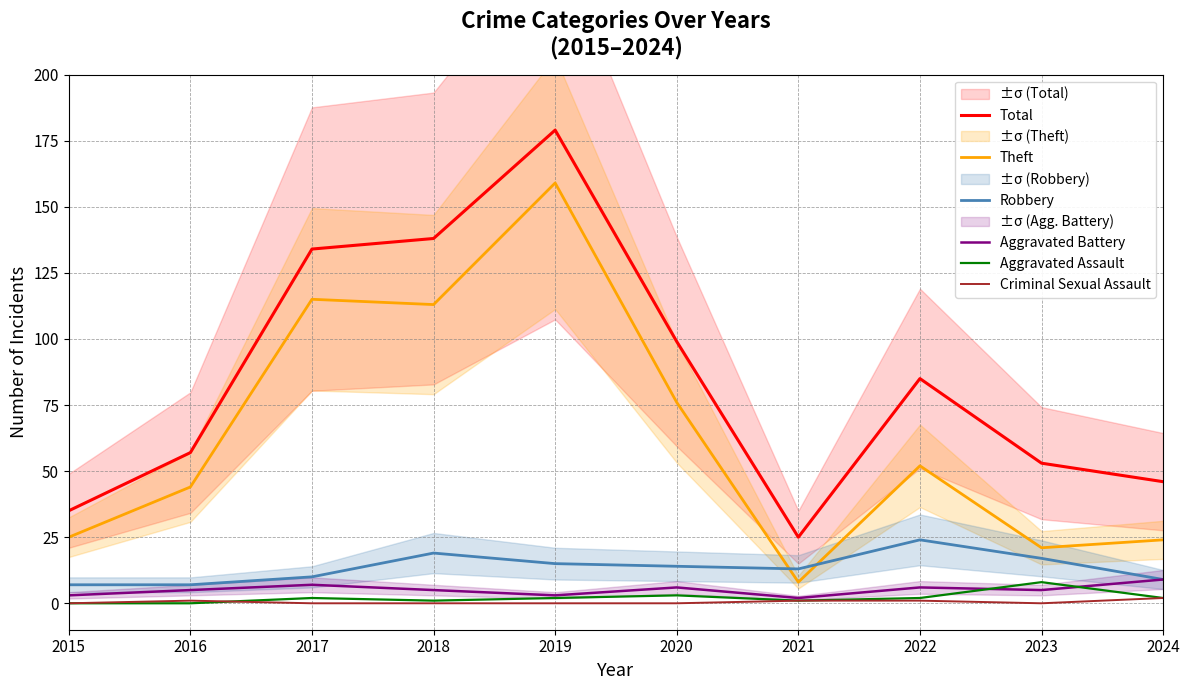

At how many categories does at least one series exceed 48?

7